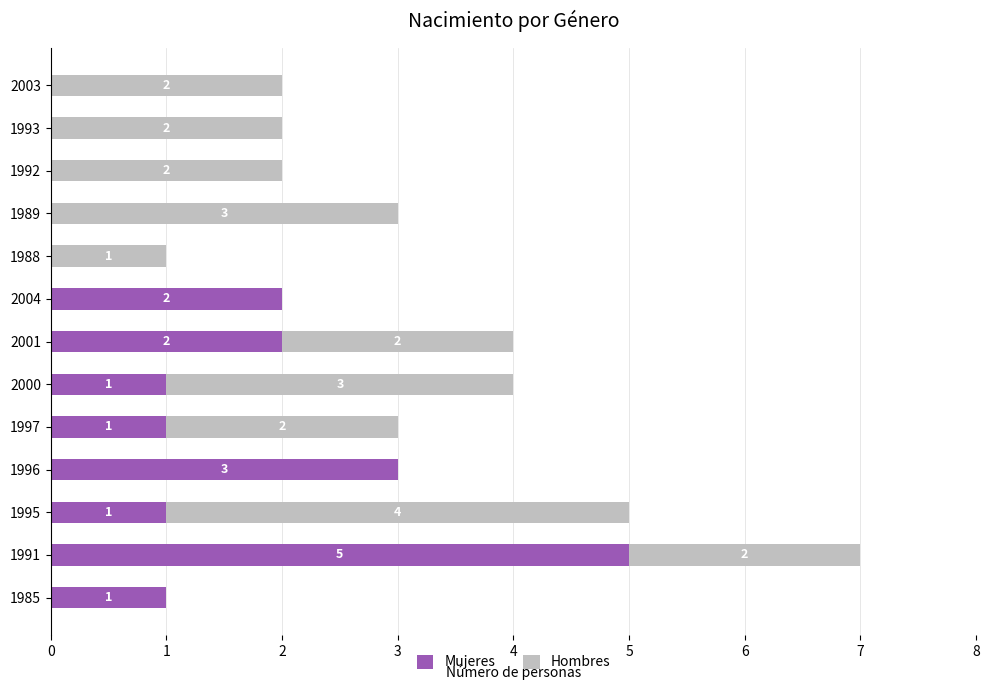

What is the sum of all Mujeres values?

16